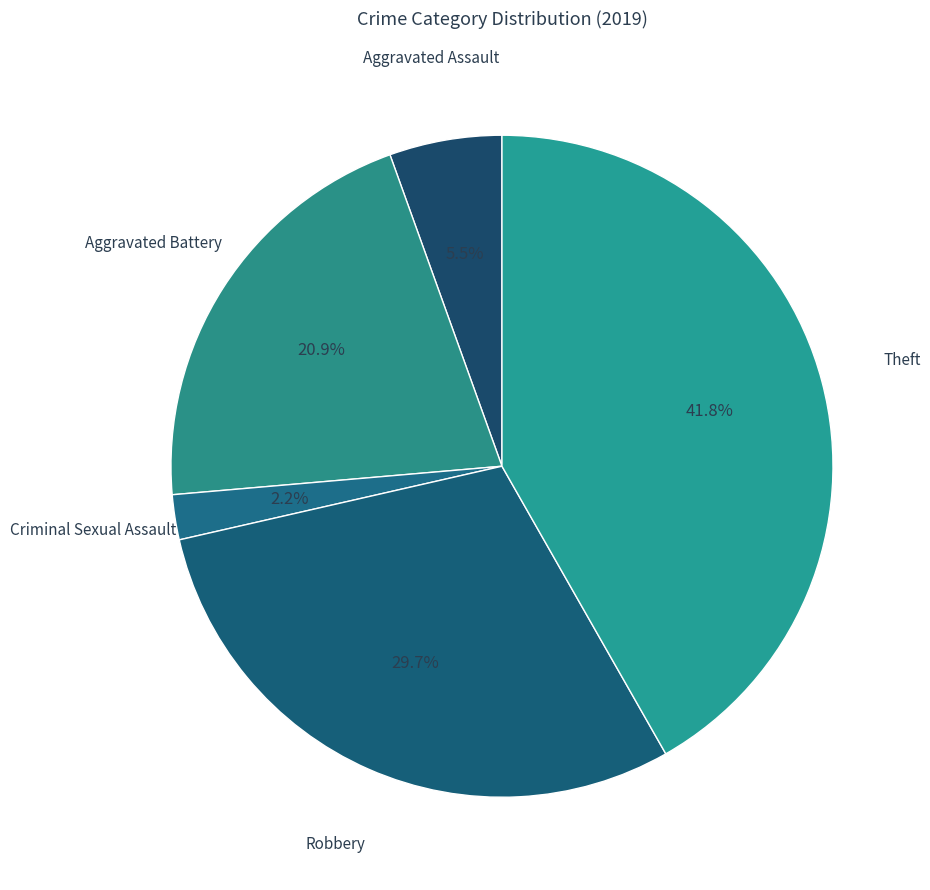

Is there a majority slice in this chart?

No